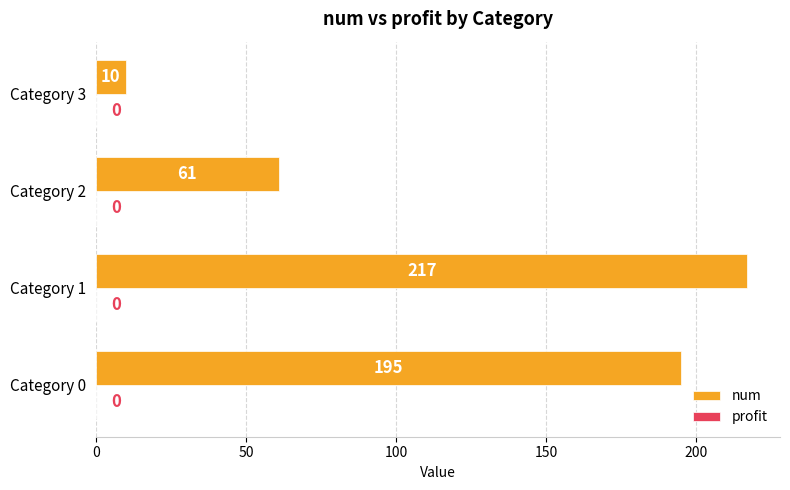

Where is the data nearest to the value 113?

Category 2